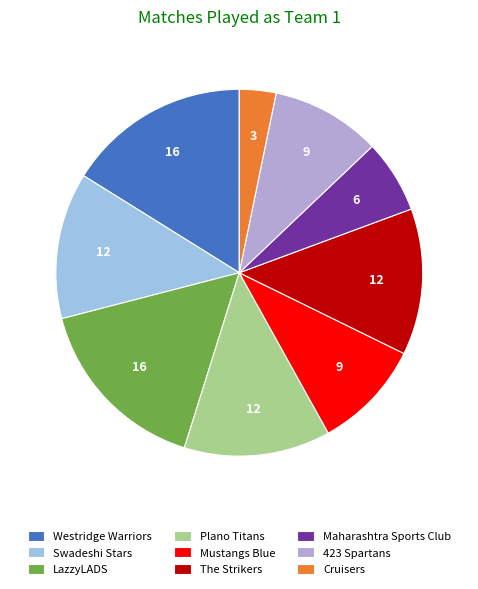

To the nearest percent, what is the difference between the largest and smallest slice percentages?

13%